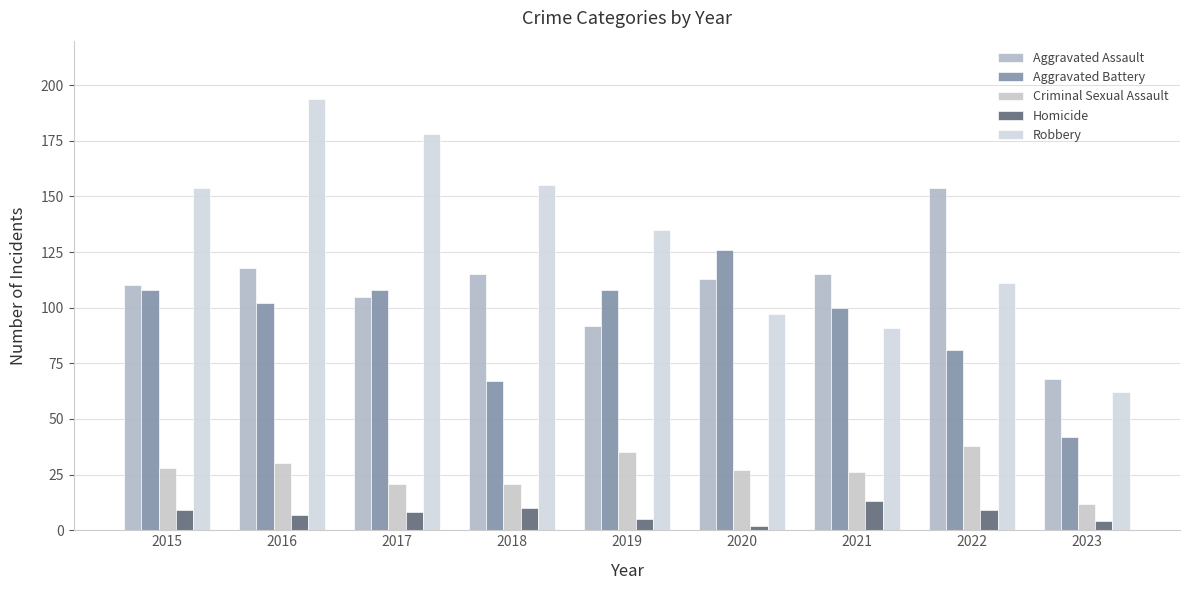

Rank the series at 2020 from highest to lowest value.

Aggravated Battery, Aggravated Assault, Robbery, Criminal Sexual Assault, Homicide